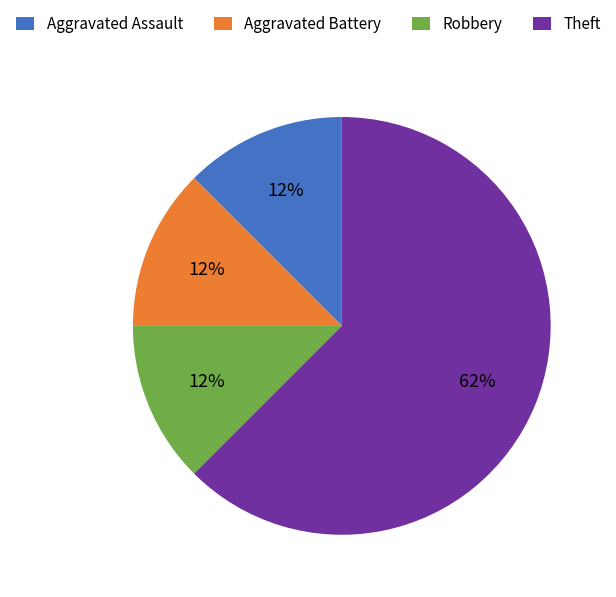

What is the majority slice?

Theft